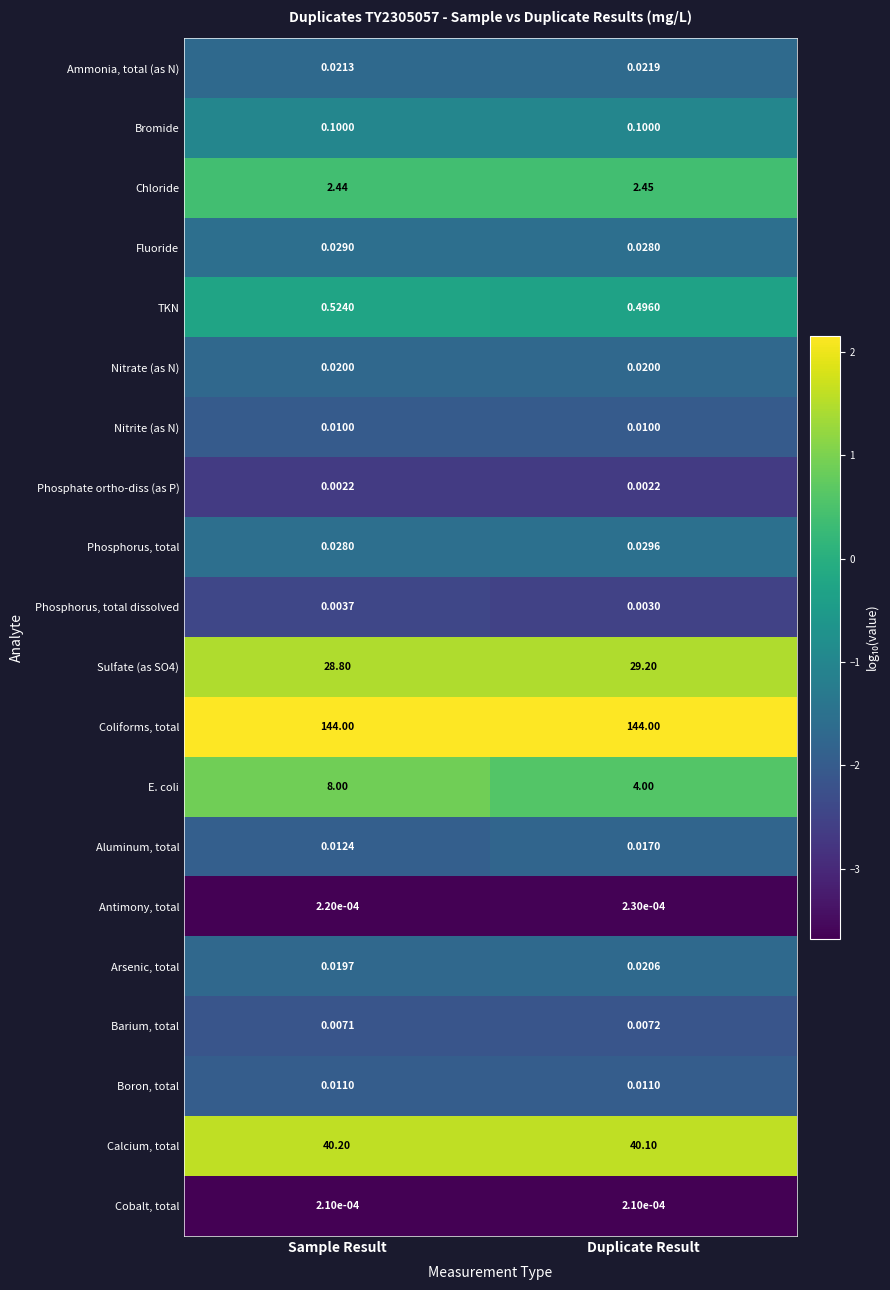

At Sample Result, list the series in order from largest to smallest.

Coliforms, total, Calcium, total, Sulfate (as SO4), E. coli, Chloride, TKN, Bromide, Fluoride, Phosphorus, total, Ammonia, total (as N), Nitrate (as N), Arsenic, total, Aluminum, total, Boron, total, Nitrite (as N), Barium, total, Phosphorus, total dissolved, Phosphate ortho-diss (as P), Antimony, total, Cobalt, total